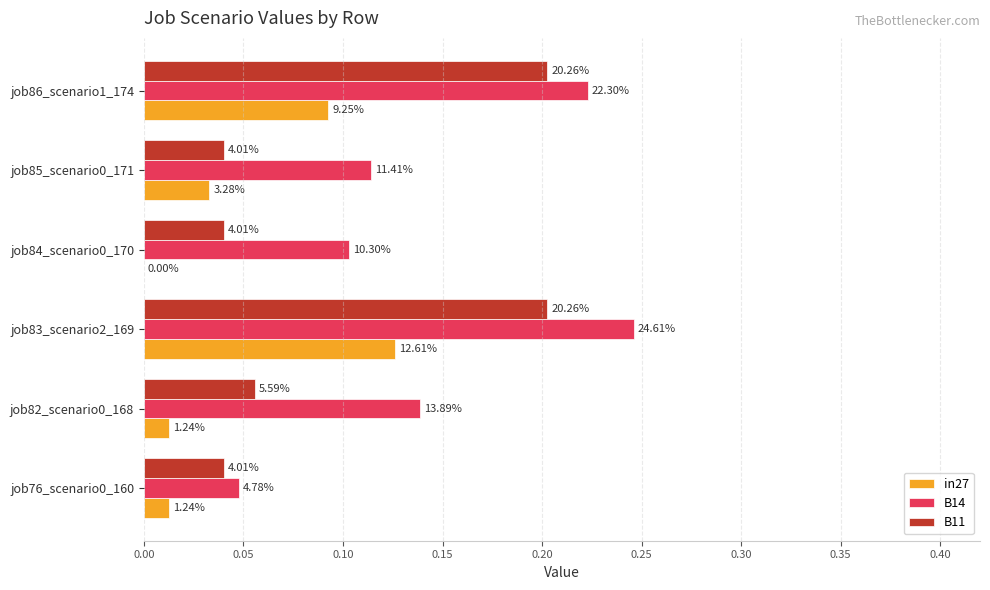

What are all the series names shown in the legend?

in27, B14, B11